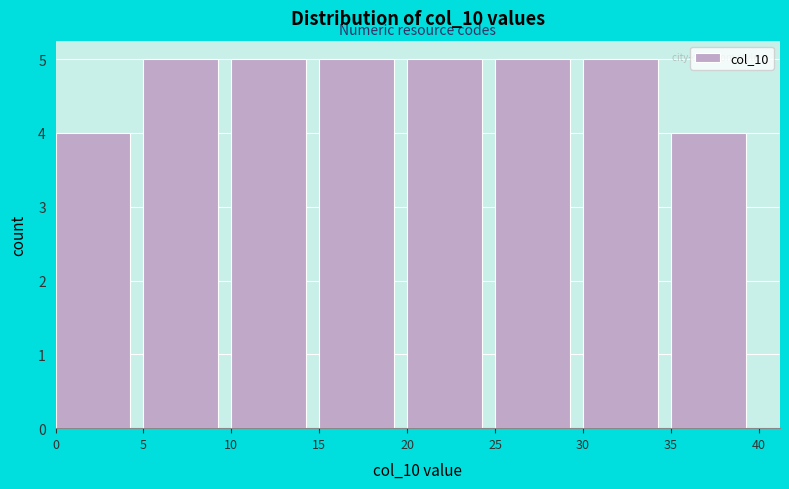

Reading left to right, list every bar in this chart as the range it spans on the x-axis followed by its height. The values are not printed on the chart, so give them approximately, as read against the axis.

0 to 5: 4
5 to 10: 5
10 to 15: 5
15 to 20: 5
20 to 25: 5
25 to 30: 5
30 to 35: 5
35 to 40: 4